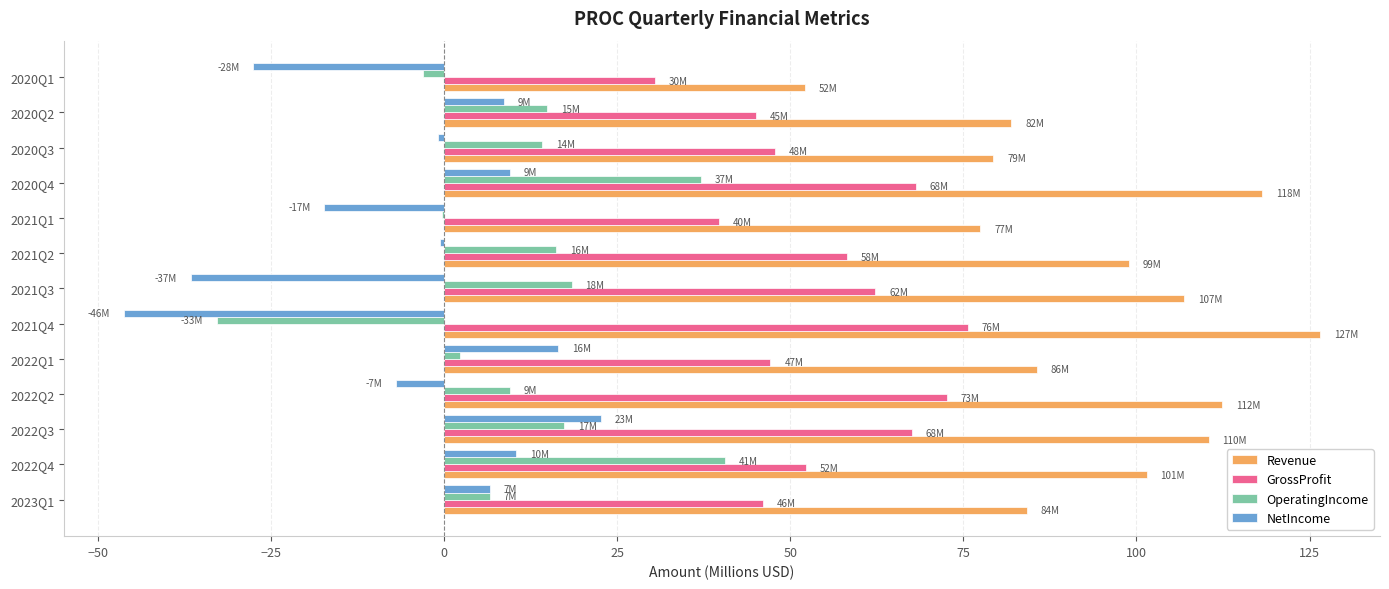

What is the sum of all OperatingIncome values?

140.6